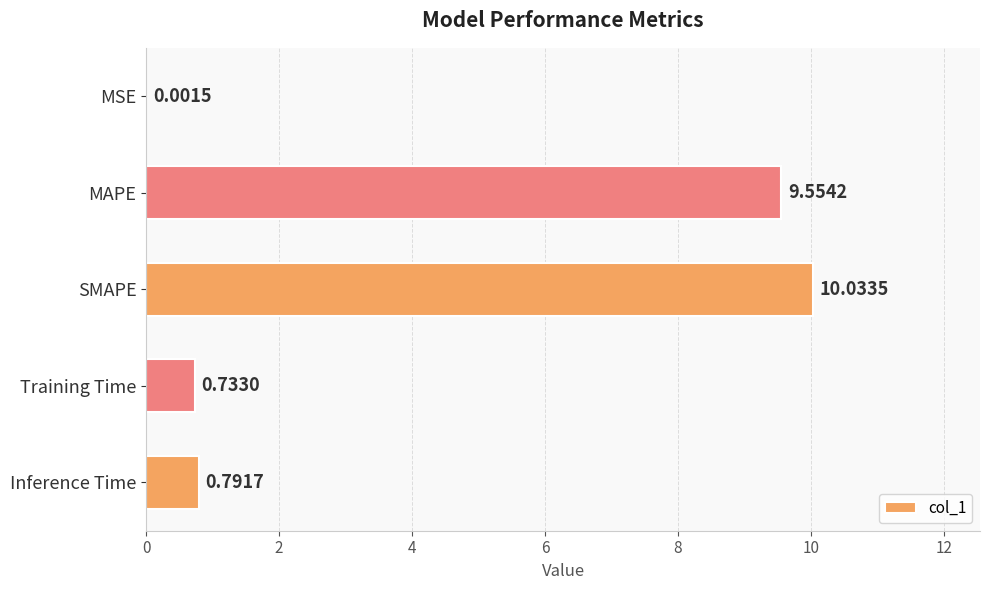

What is the sum of all values?

21.1